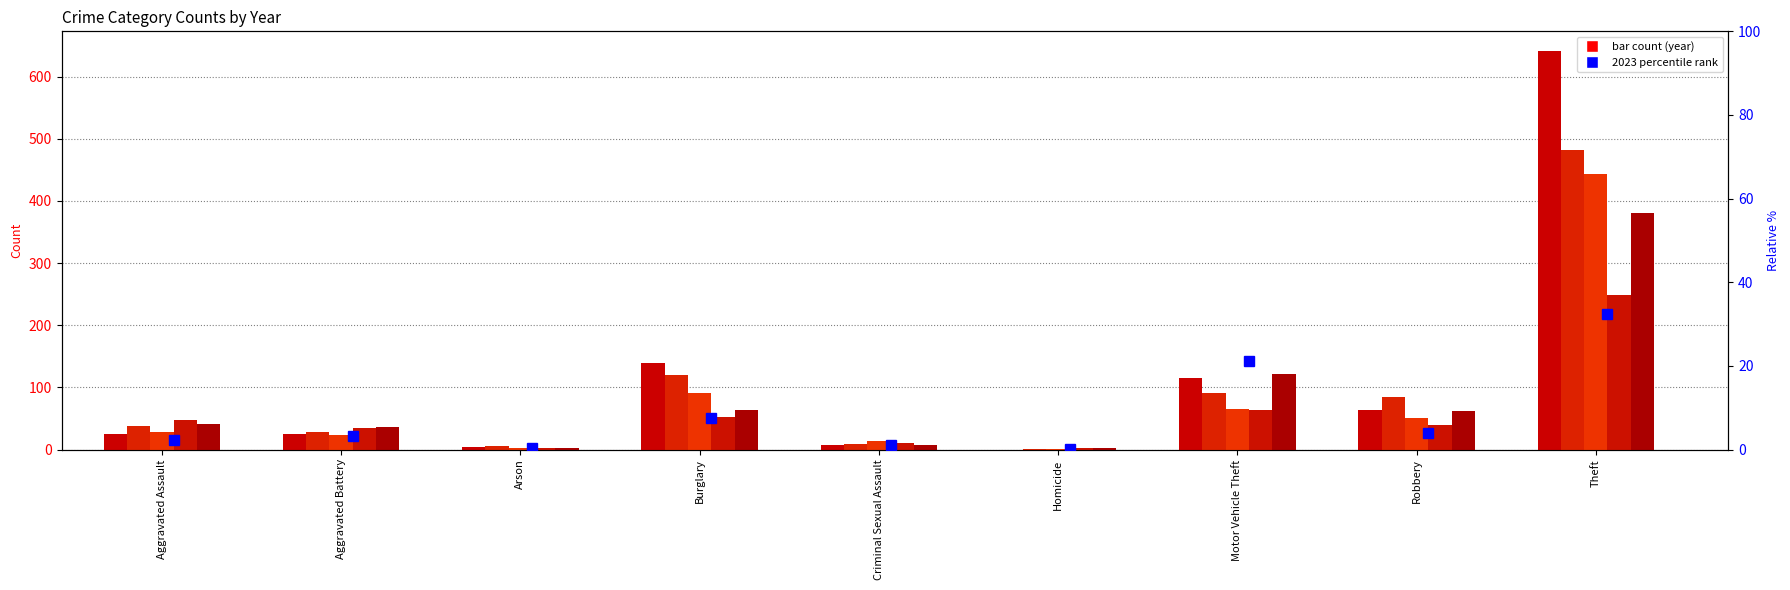

Are the bars horizontal?

No